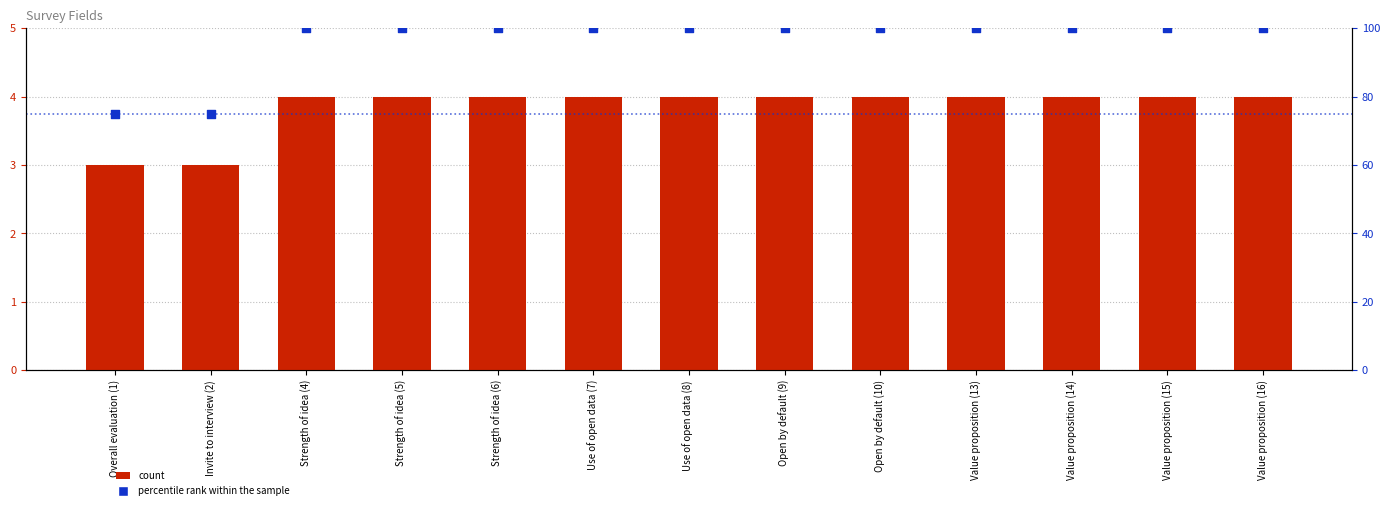

What are all the series names shown in the legend?

count, percentile rank within the sample